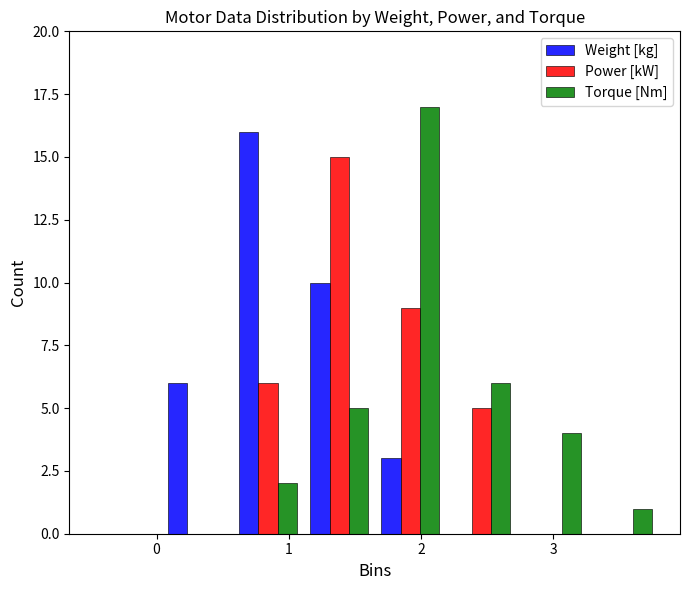

Reading left to right, transcribe this chart: for each range on the x-axis, give the height of each series' bar. Neither the bar edges nor the heights are printed on the chart, so give them approximately, as read against the axes.

-0.5 to 0.0: Weight [kg]=0	Power [kW]=0	Torque [Nm]=0
0.0 to 0.6: Weight [kg]=6	Power [kW]=0	Torque [Nm]=0
0.6 to 1.1: Weight [kg]=16	Power [kW]=6	Torque [Nm]=2
1.1 to 1.7: Weight [kg]=10	Power [kW]=15	Torque [Nm]=5
1.7 to 2.2: Weight [kg]=3	Power [kW]=9	Torque [Nm]=17
2.2 to 2.7: Weight [kg]=0	Power [kW]=5	Torque [Nm]=6
2.7 to 3.3: Weight [kg]=0	Power [kW]=0	Torque [Nm]=4
3.3 to 3.8: Weight [kg]=0	Power [kW]=0	Torque [Nm]=1